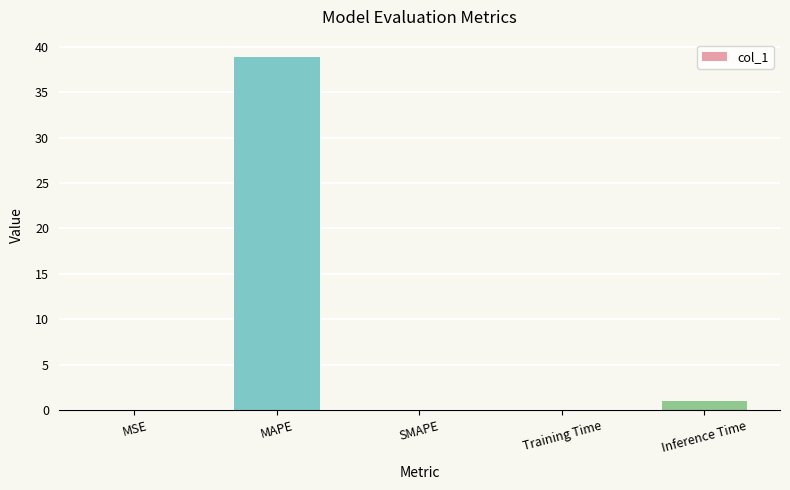

Between Inference Time and Training Time, which is larger?

Inference Time